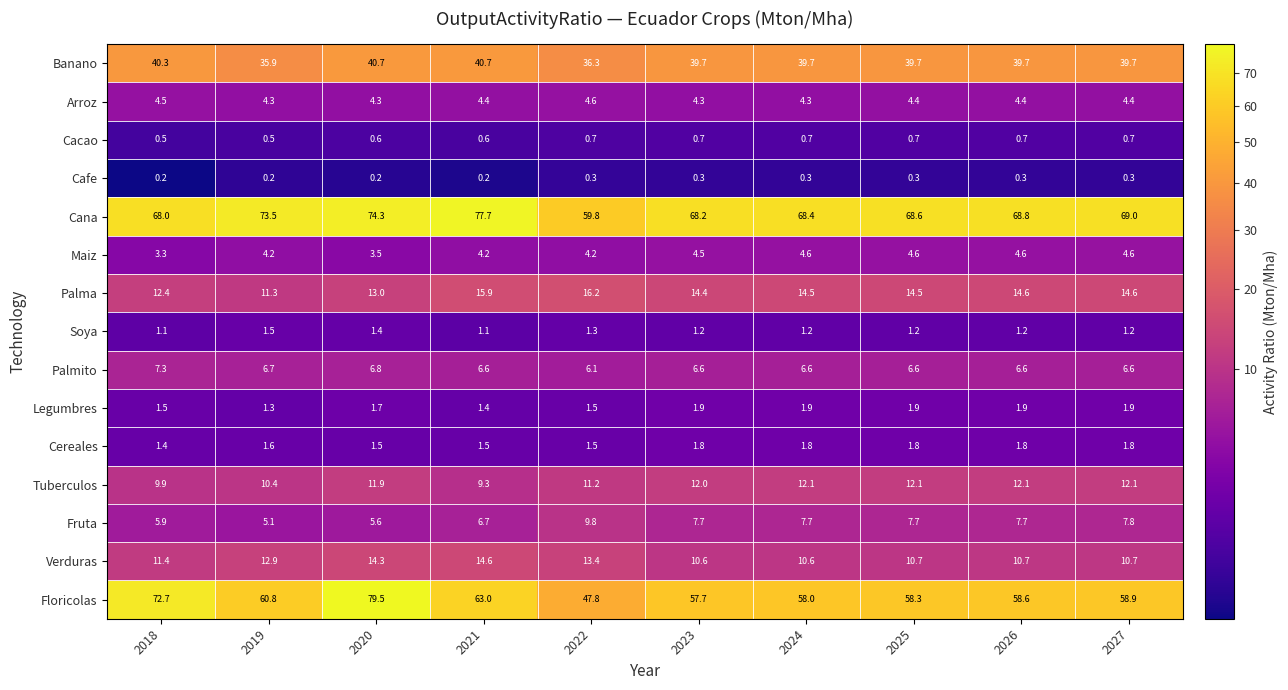

What is the difference between the second highest and minimum values in the Cana series?

14.5